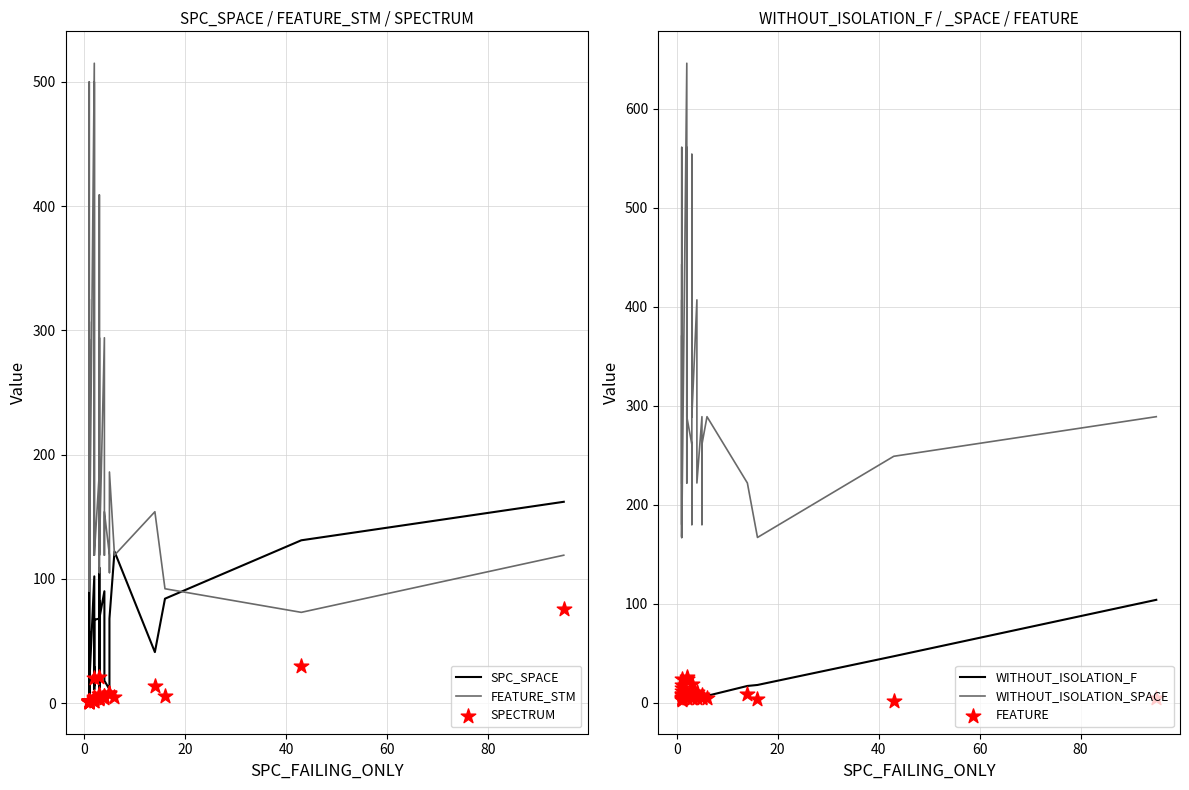

At how many categories does at least one series exceed 635?

1